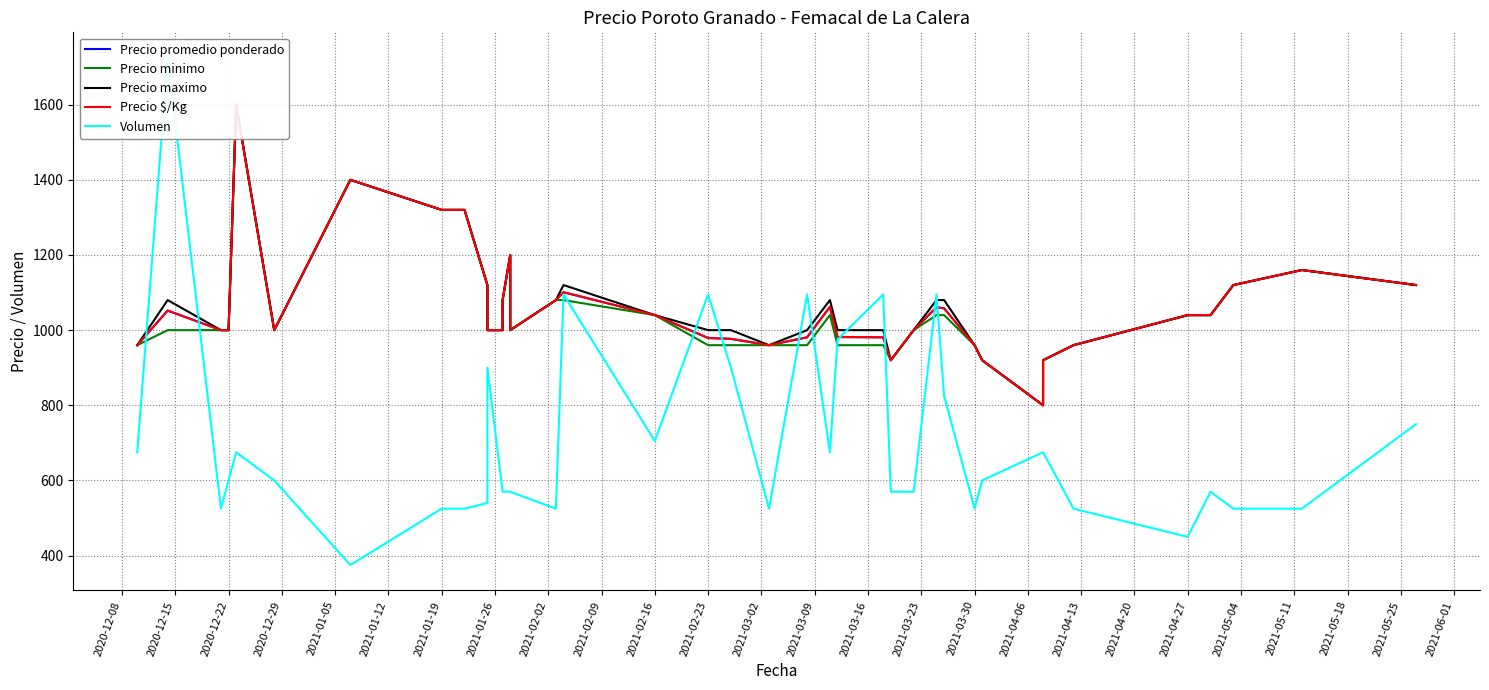

How many interior local peaks does the Precio minimo series have?

5